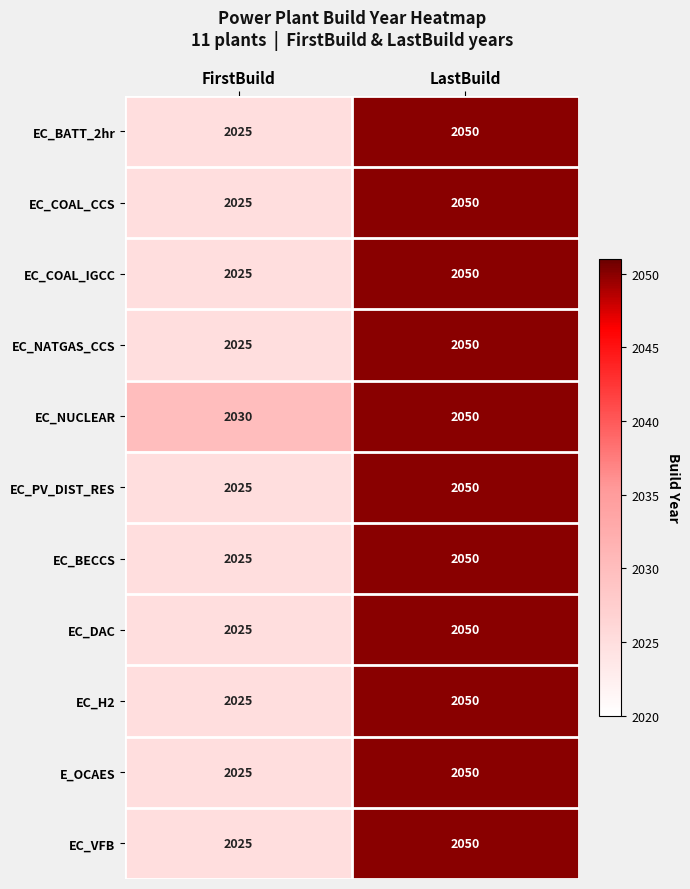

True or false: EC_COAL_IGCC has a value of 1222 at FirstBuild.

False